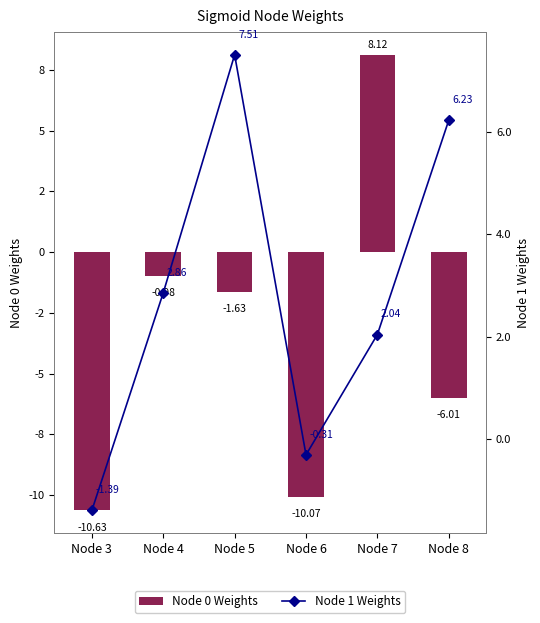

The value of Node 0 Weights at Node 3 is -10.6. True or false?

True